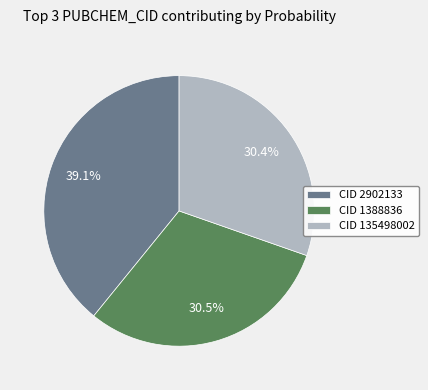

How many segments does this pie chart have?

3